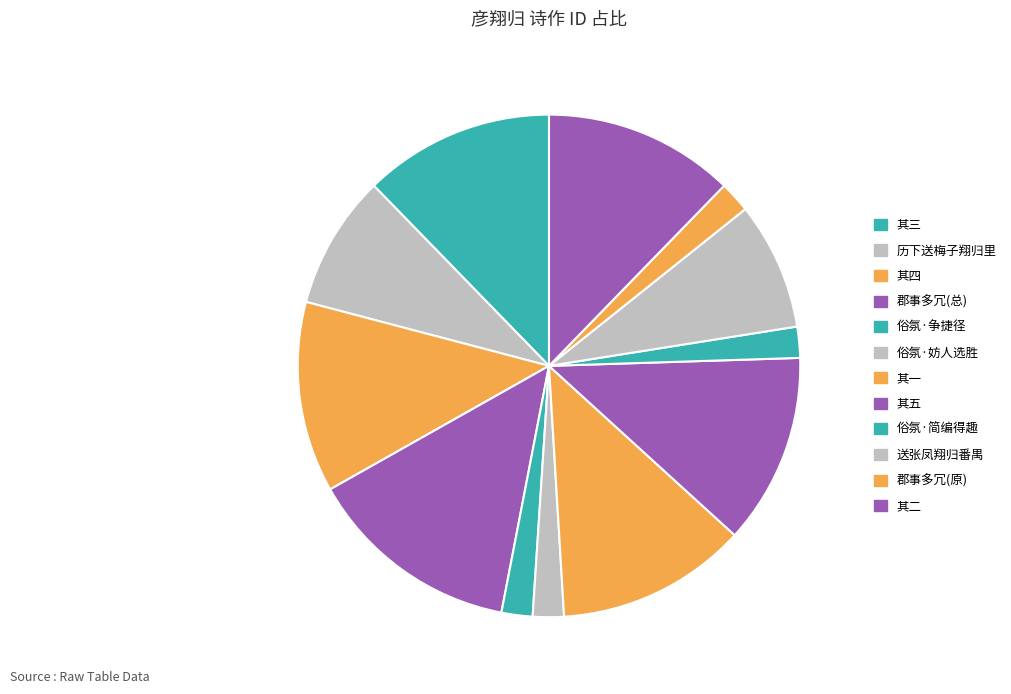

True or false: 送张凤翔归番禺 accounts for 1% of the total.

False